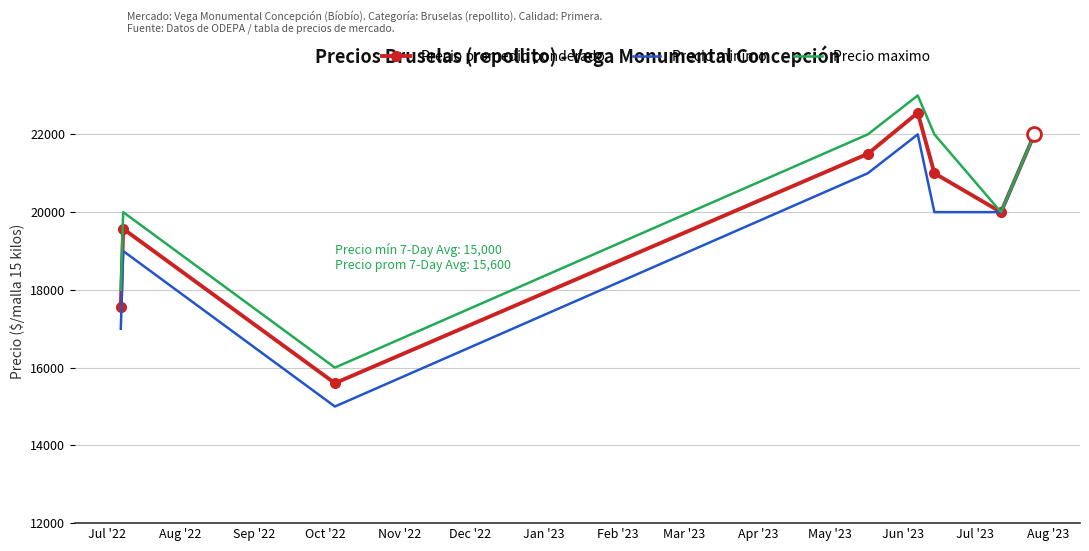

Rank the series by their average value, from lowest to highest.

Precio minimo, Precio promedio ponderado, Precio maximo